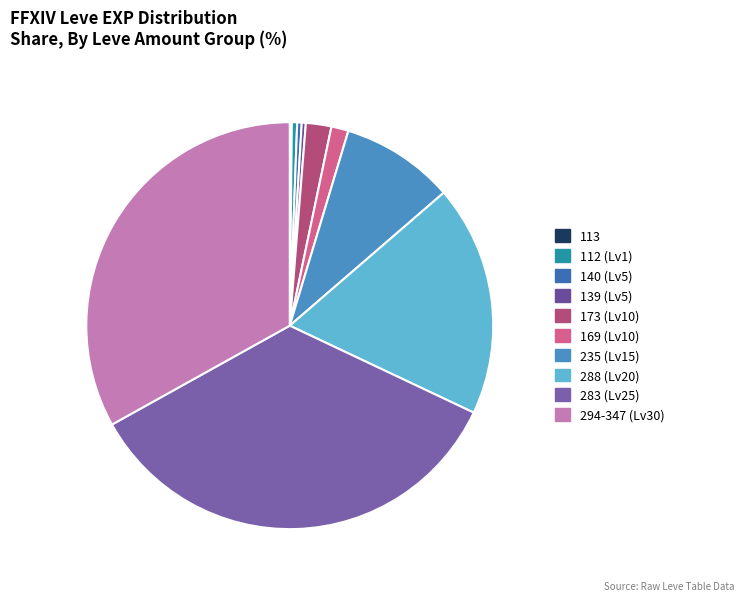

To the nearest percent, what is the average slice percentage?

10%